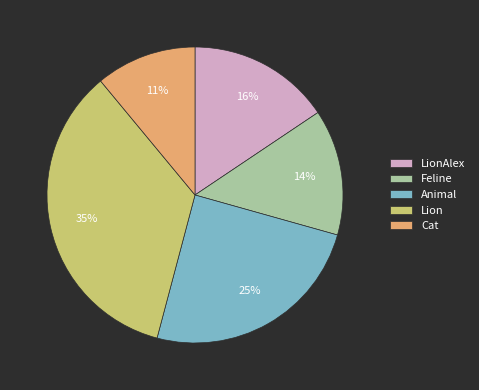

What is the ratio of the value at Lion to the value at Feline?

2.5